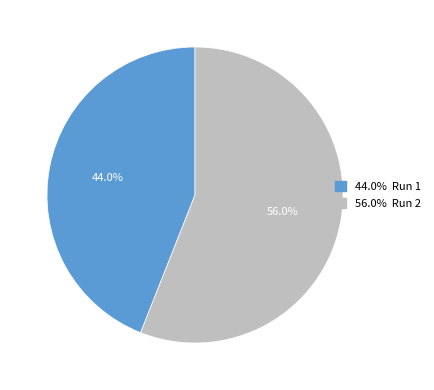

Is there any slice that represents more than half of the pie?

Yes